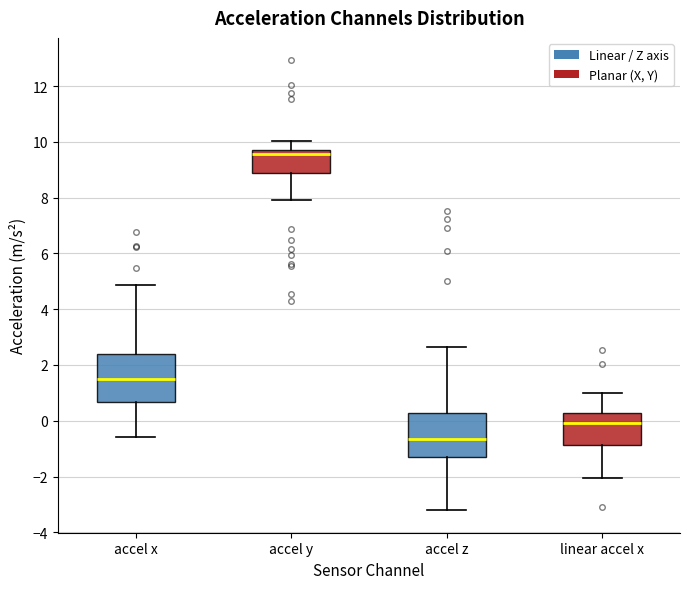

Reading left to right, transcribe this box plot: for each box, give where its median line is, the range the box spans, and where its two whiskers end, as read against the y-axis. The values are not printed on the chart, so give them approximately, as read against the axis.

accel x: median 1.4, box 0.6 to 2.4, whiskers -0.6 to 4.8
accel y: median 9.6, box 8.8 to 9.8, whiskers 8.0 to 10.0
accel z: median -0.6, box -1.4 to 0.2, whiskers -3.2 to 2.6
linear accel x: median 0.0, box -0.8 to 0.2, whiskers -2.0 to 1.0